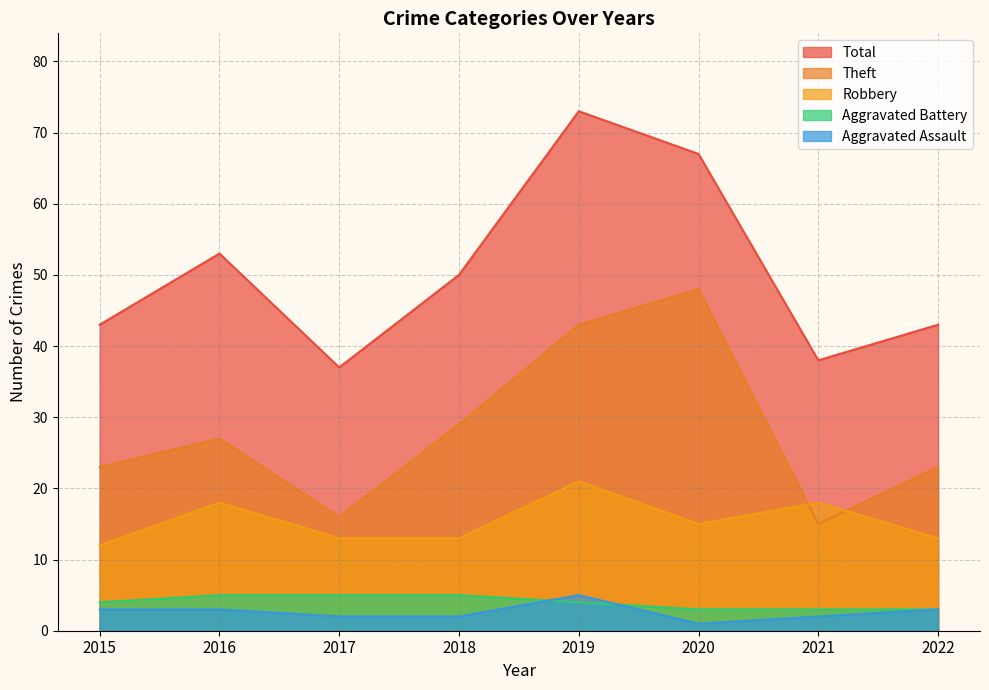

What is the minimum value shown in the chart?

1